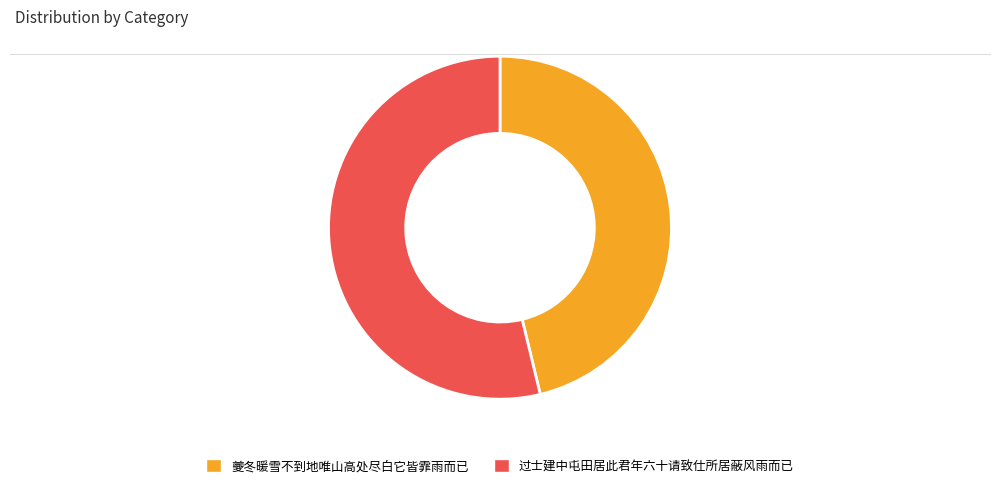

Combined, do 夔冬暖雪不到地唯山高处尽白它皆霏雨而已 and 过士建中屯田居此君年六十请致仕所居蔽风雨而已 account for over 50%?

Yes